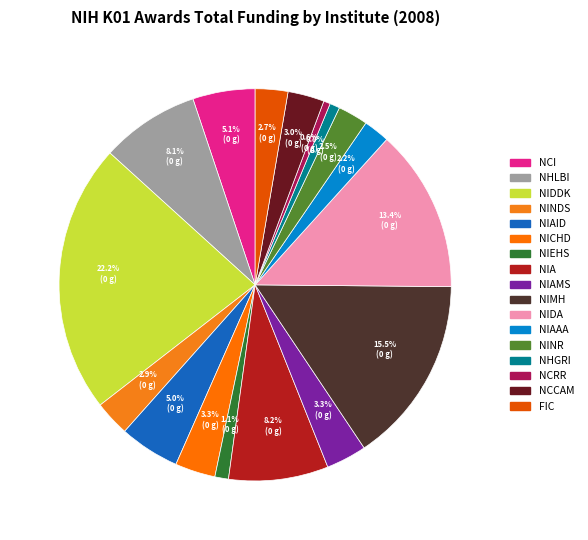

To the nearest percent, what is the difference between the NIAID and NICHD slice percentages?

2%